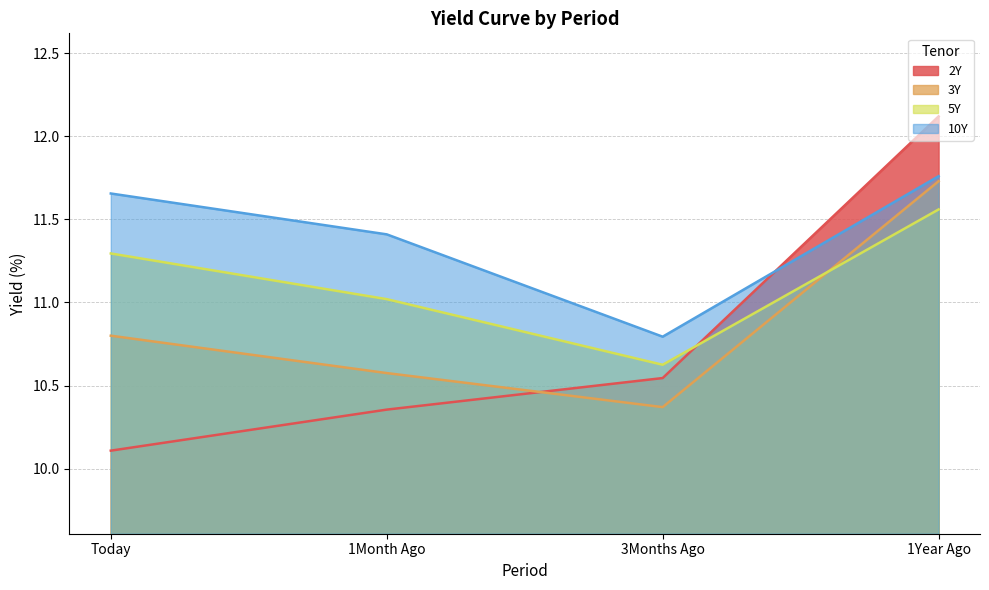

At which category does 10Y reach its first local valley?

3Months Ago